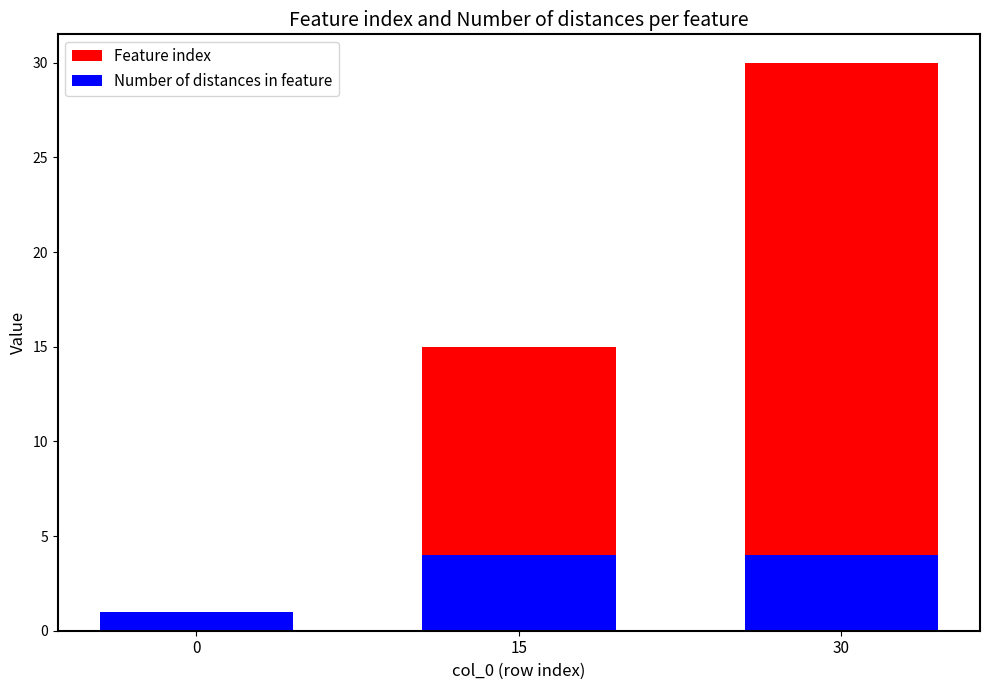

What is the total value across all series at 0?

1